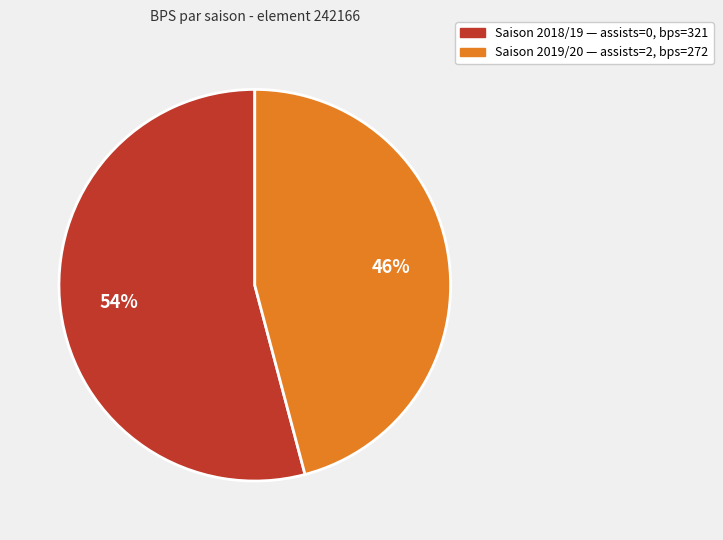

How many segments does this pie chart have?

2